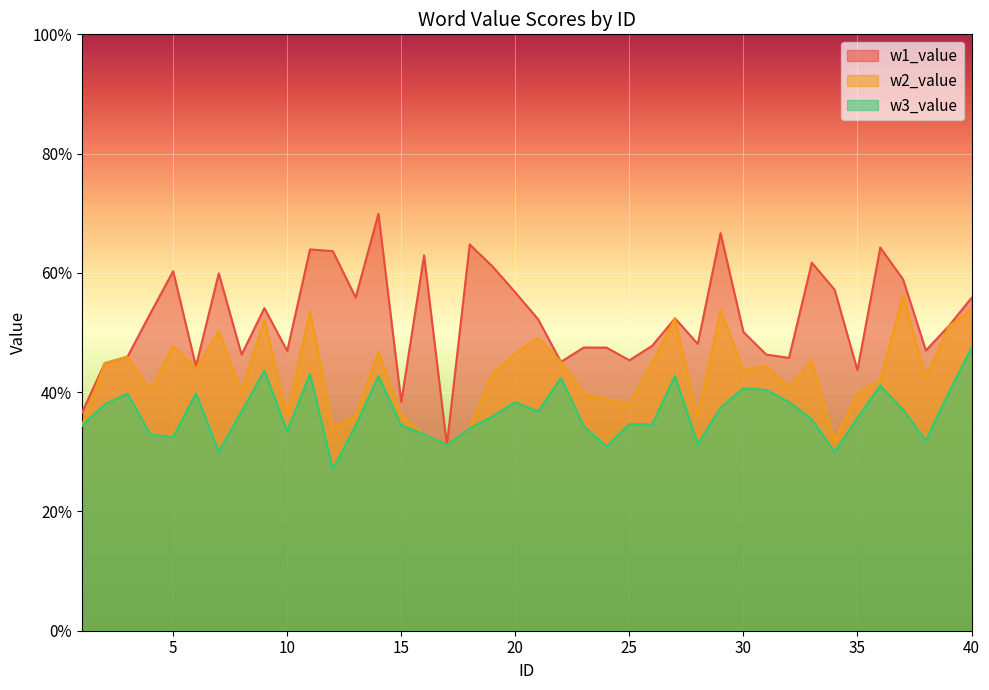

What is the lowest value of the w3_value series?

0.3